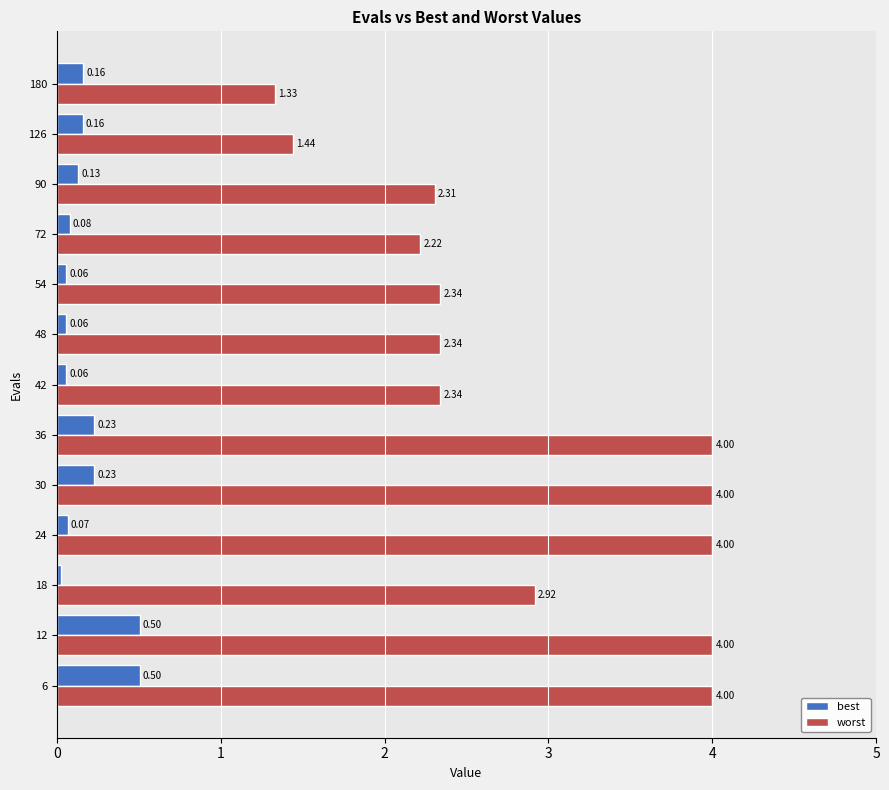

List the series in order of their peak value, lowest first.

best, worst